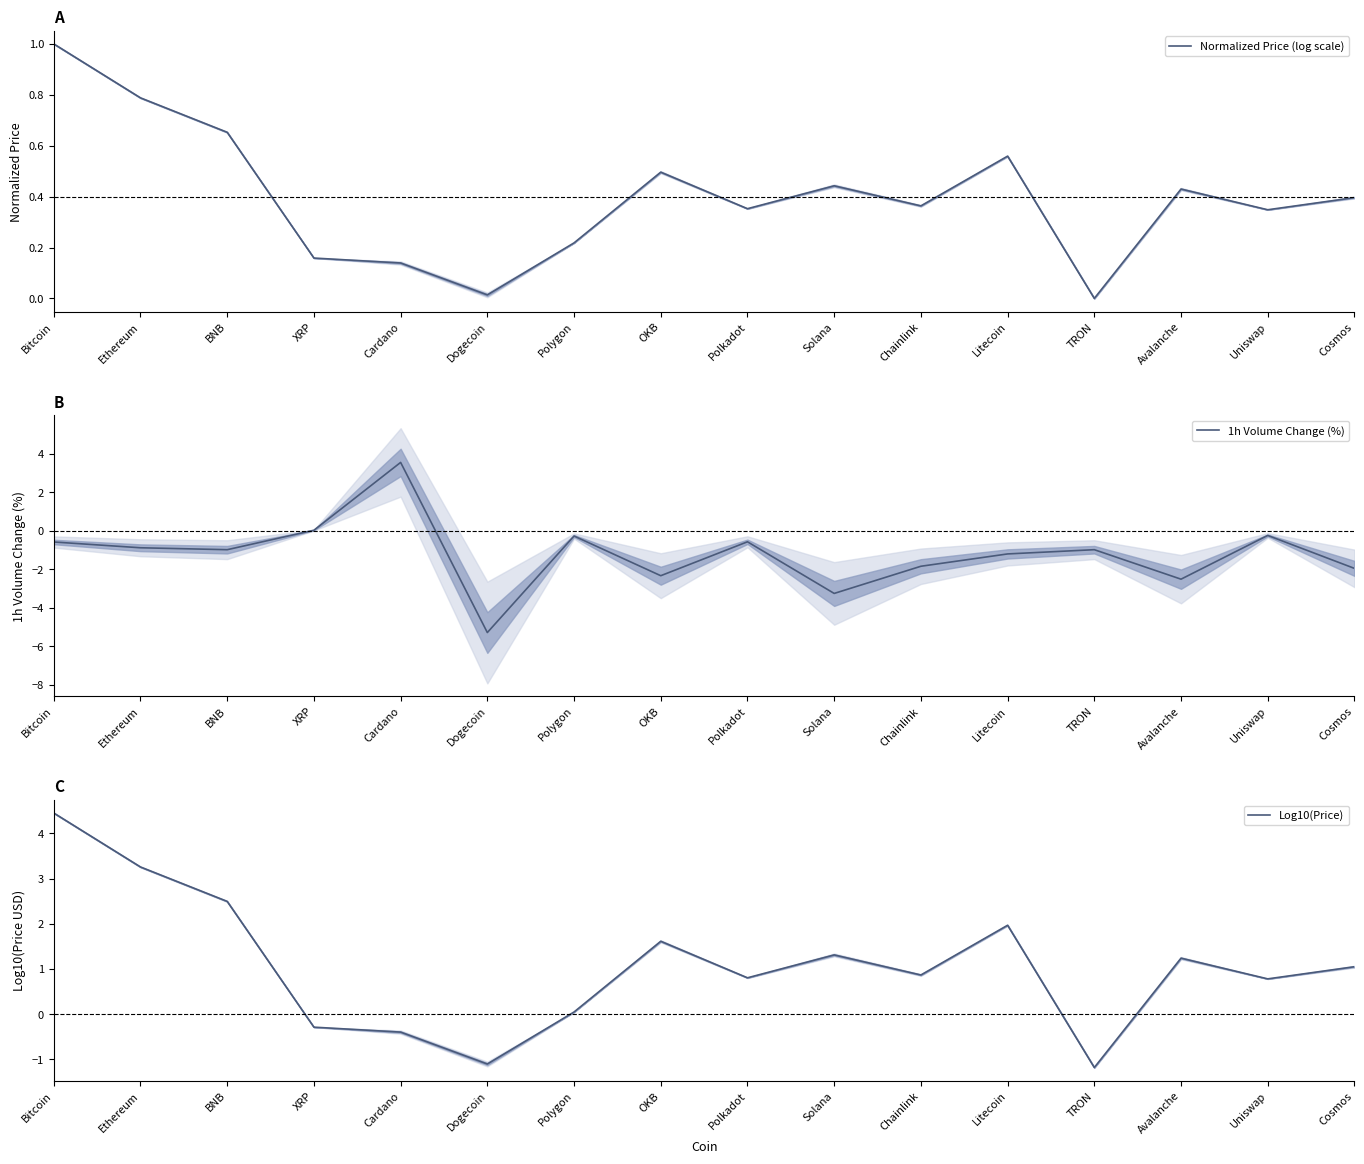

The value of Normalized Price (log scale) at Bitcoin is 1.0. True or false?

True